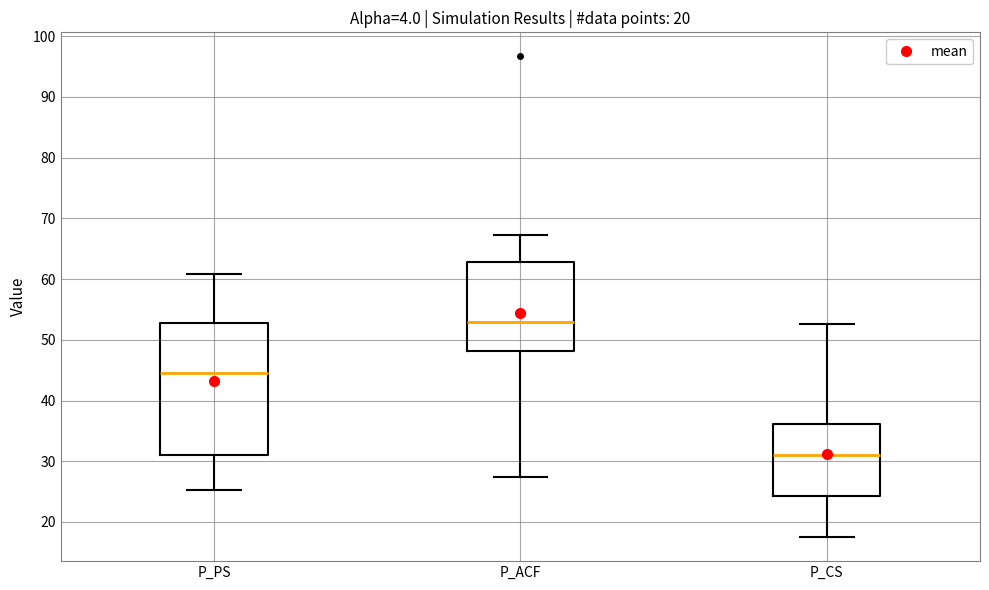

Reading left to right, transcribe this box plot: for each box, give where its median line is, the range the box spans, and where its two whiskers end, as read against the y-axis. The values are not printed on the chart, so give them approximately, as read against the axis.

P_PS: median 45, box 31 to 53, whiskers 25 to 61
P_ACF: median 53, box 48 to 63, whiskers 27 to 67
P_CS: median 31, box 24 to 36, whiskers 18 to 53